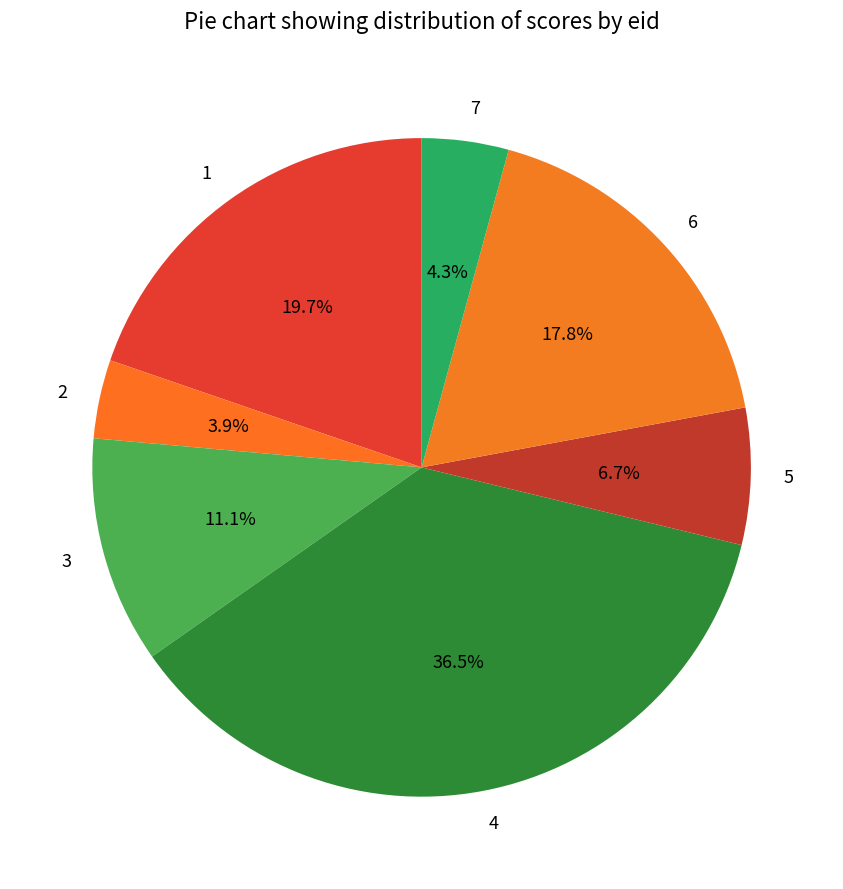

Which slice is the largest?

4